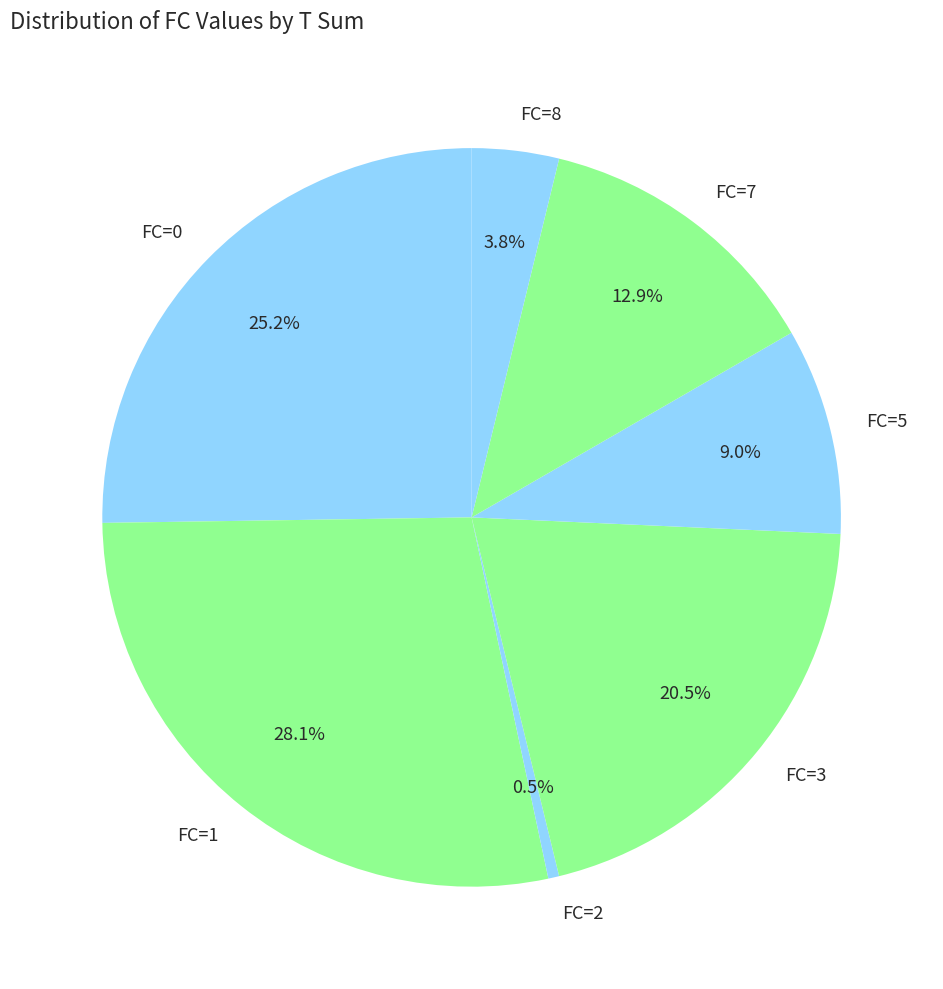

Is there any slice that represents more than half of the pie?

No